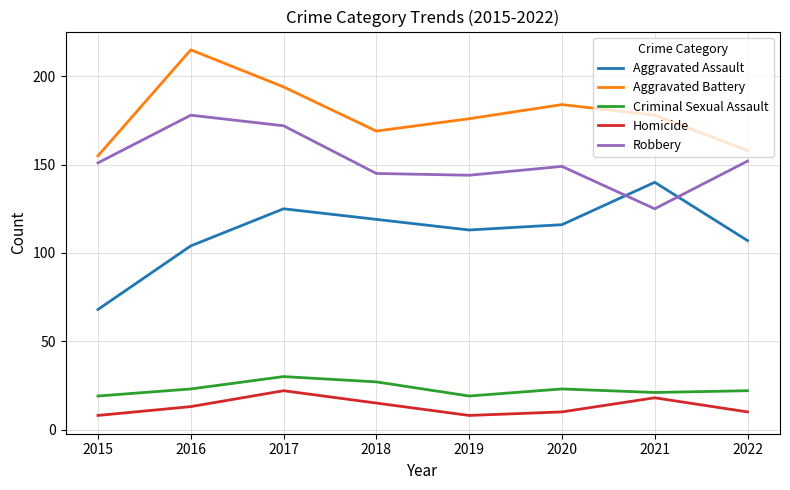

Reading left to right, transcribe all the data shown in this chart.

Aggravated Assault: 2015=68	2016=104	2017=125	2018=119	2019=113	2020=116	2021=140	2022=107
Aggravated Battery: 2015=155	2016=215	2017=194	2018=169	2019=176	2020=184	2021=178	2022=158
Criminal Sexual Assault: 2015=19	2016=23	2017=30	2018=27	2019=19	2020=23	2021=21	2022=22
Homicide: 2015=8	2016=13	2017=22	2018=15	2019=8	2020=10	2021=18	2022=10
Robbery: 2015=151	2016=178	2017=172	2018=145	2019=144	2020=149	2021=125	2022=152